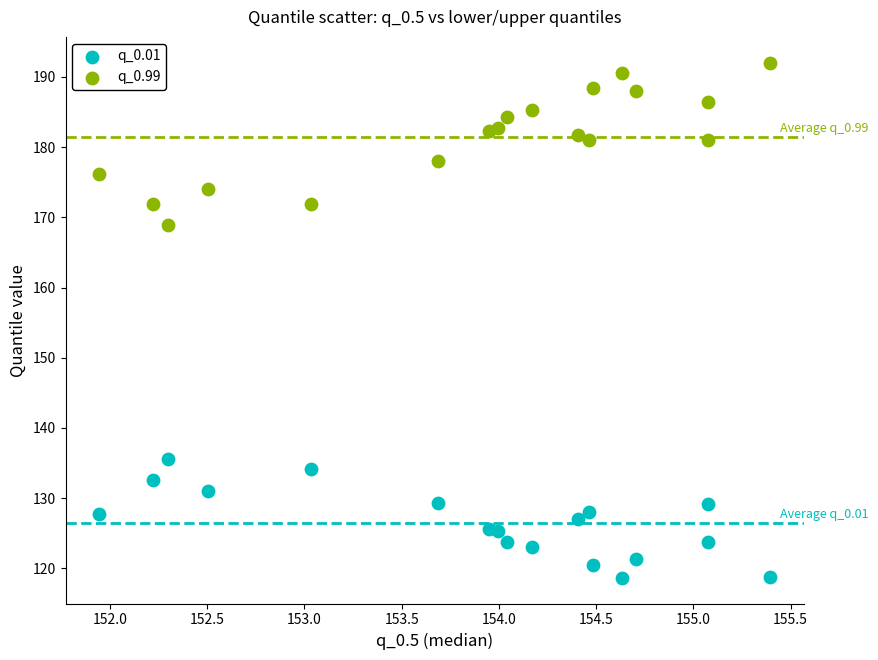

Which series has the widest spread of Y values?

q_0.99